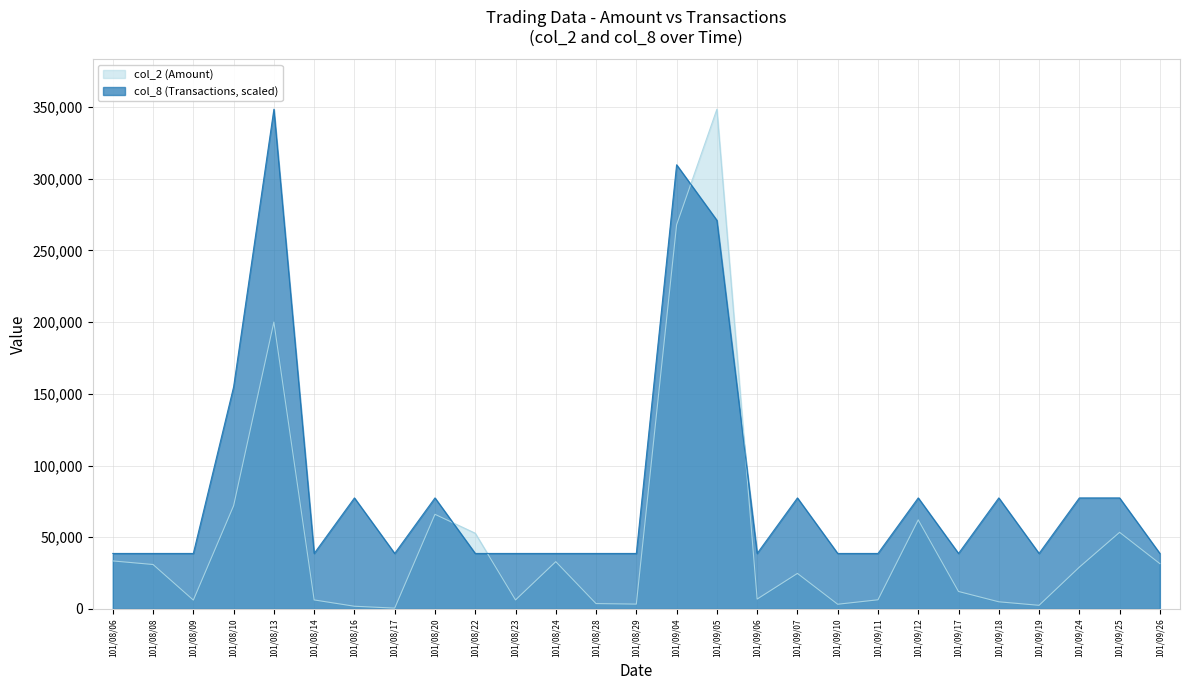

What is the total value across all series at 101/08/13?

548500.0